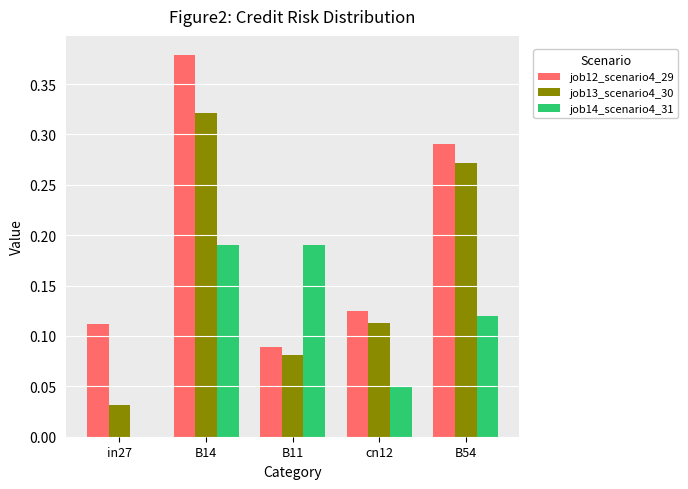

Which series changed the most between B11 and cn12?

job14_scenario4_31